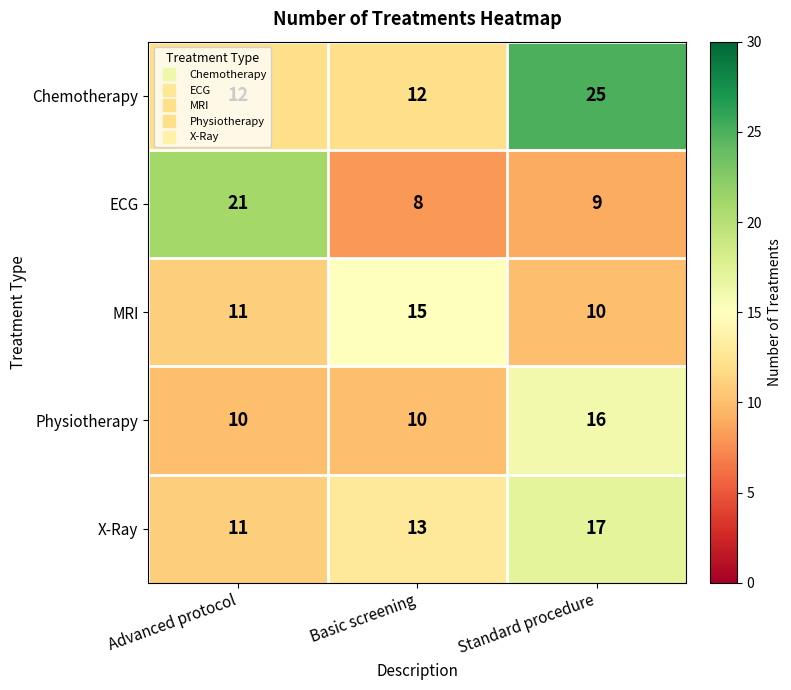

Which category has the lowest value across all series?

Basic screening